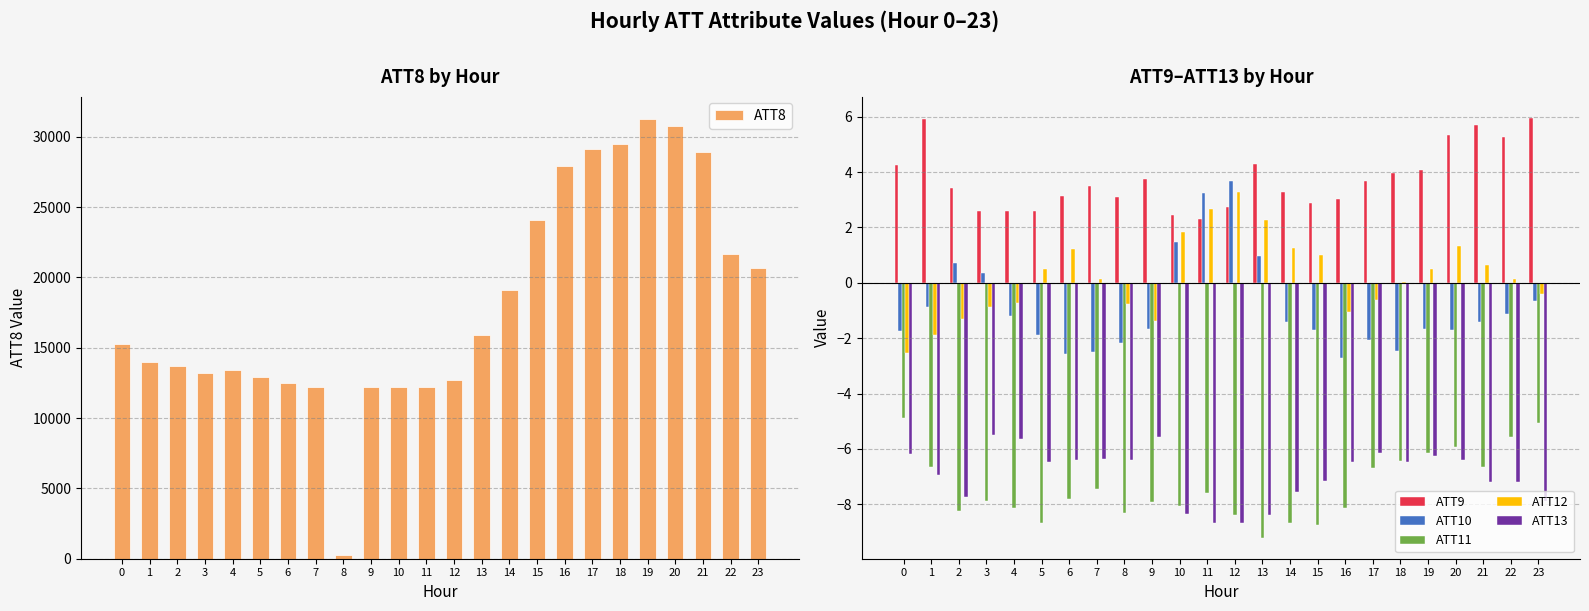

What is the total value across all series at 12?

12692.6